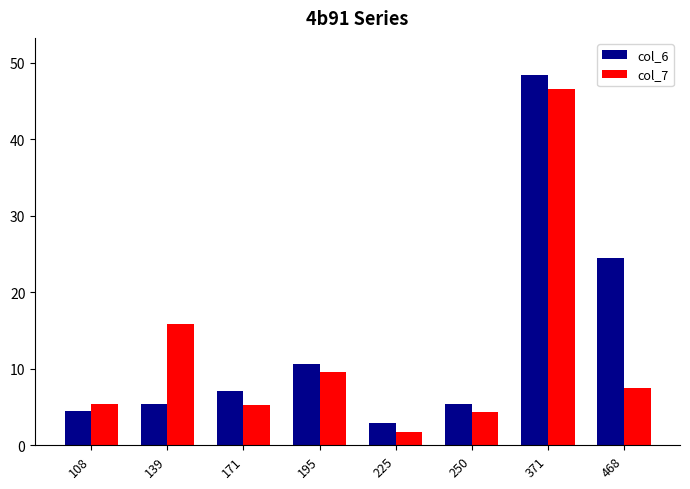

What is the difference between the highest and lowest values at 195?

1.0